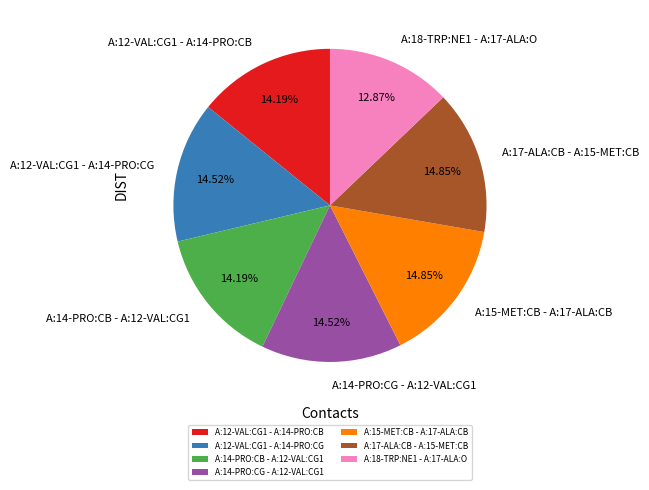

To the nearest percent, what is the difference between the largest and smallest slice percentages?

2%